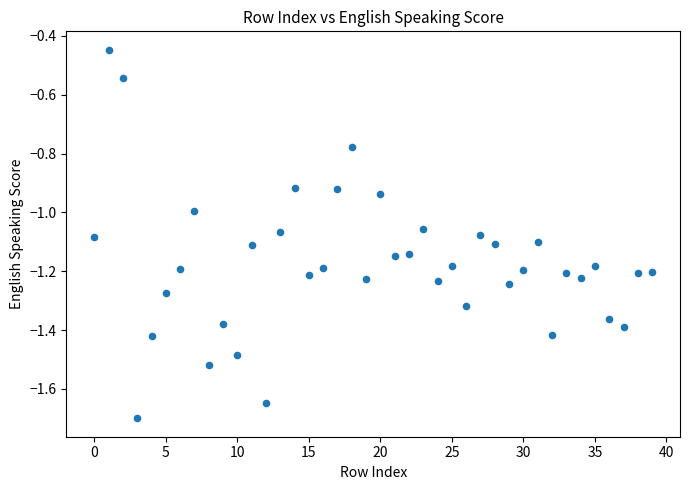

What is the range of Y values (max minus min)?

1.3